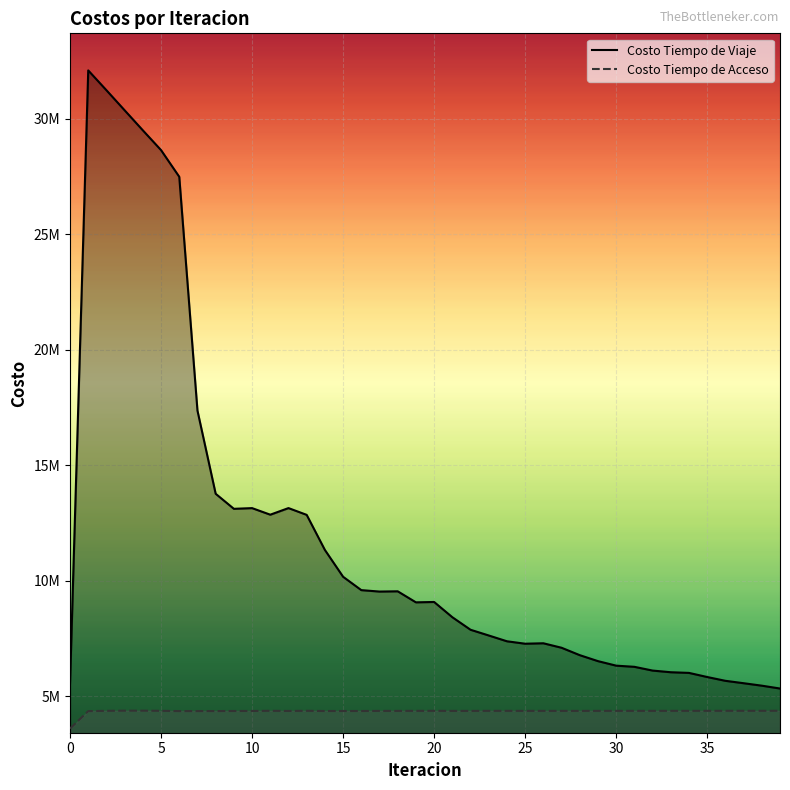

Which series has the largest total across all categories?

Costo Tiempo de Viaje